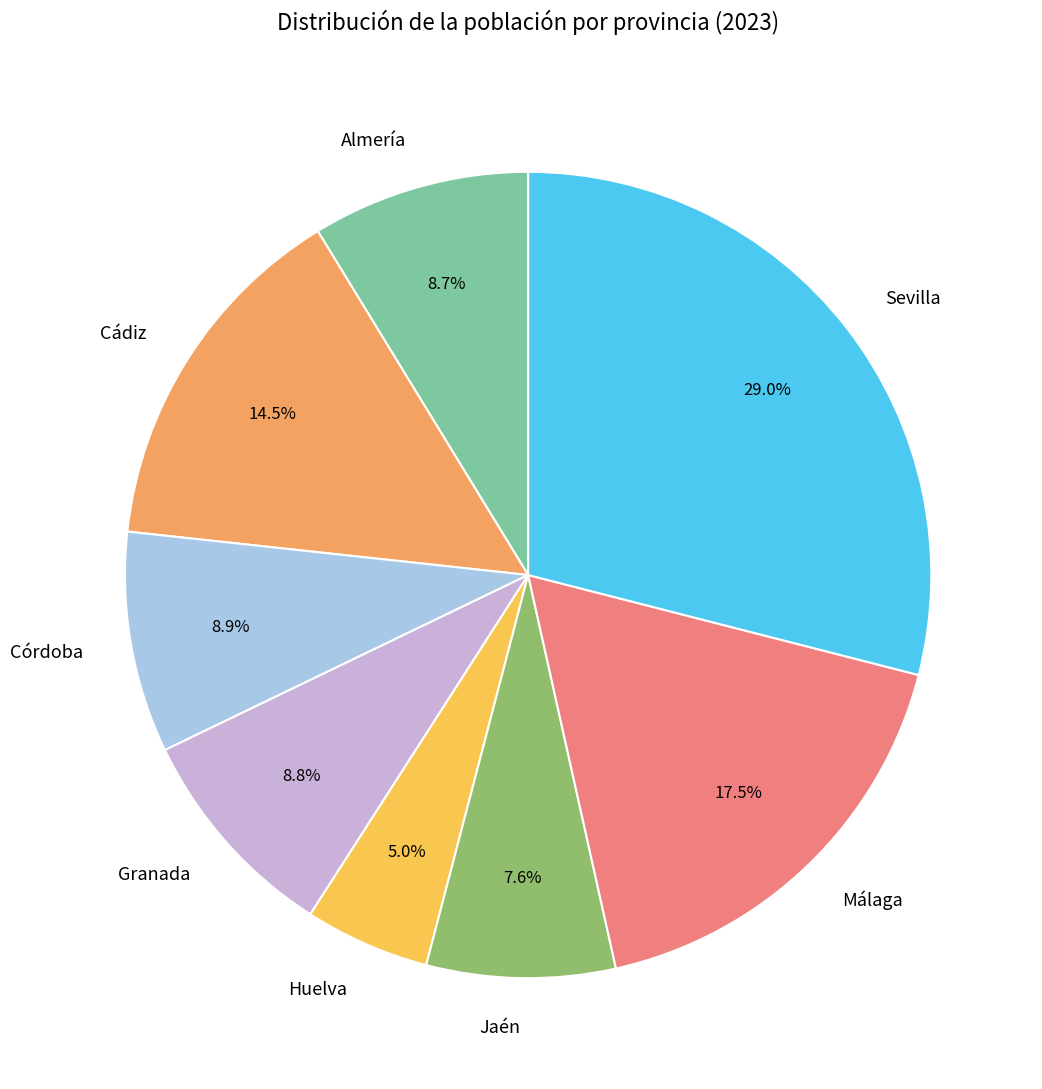

The Almería slice represents 2% of the pie. True or false?

False